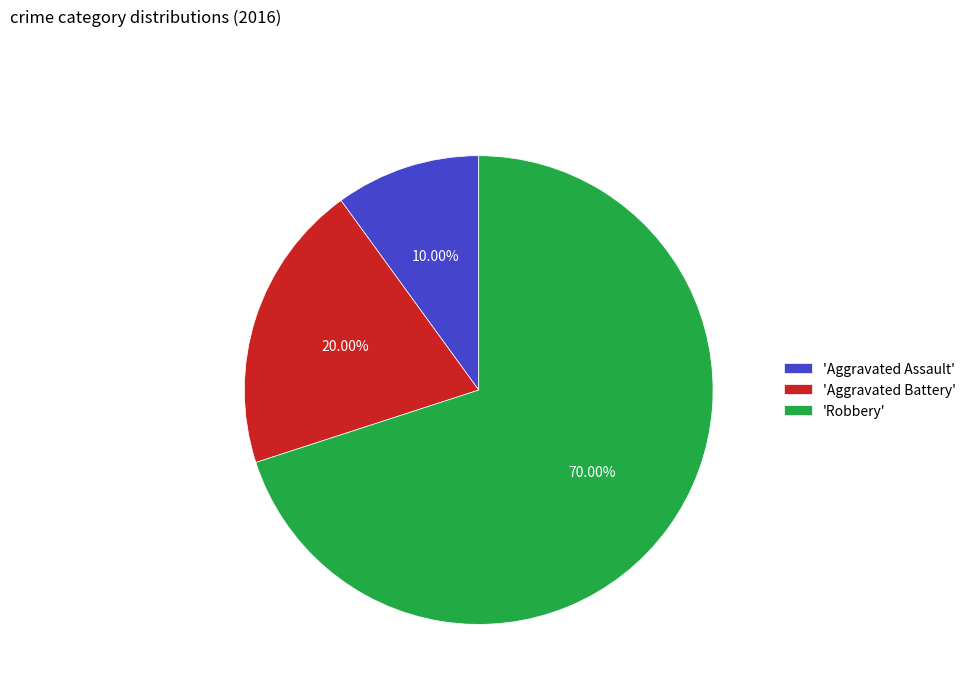

Approximately how many times larger is the value at 'Aggravated Battery' compared to 'Robbery'?

0.3